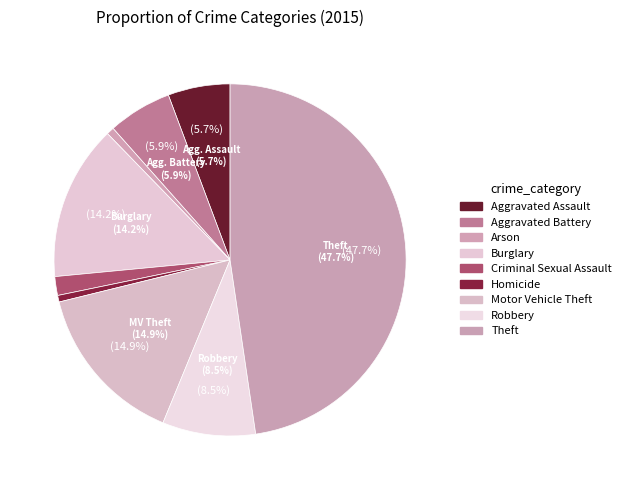

What is the ratio of the value at Criminal Sexual Assault to the value at Burglary?

0.1